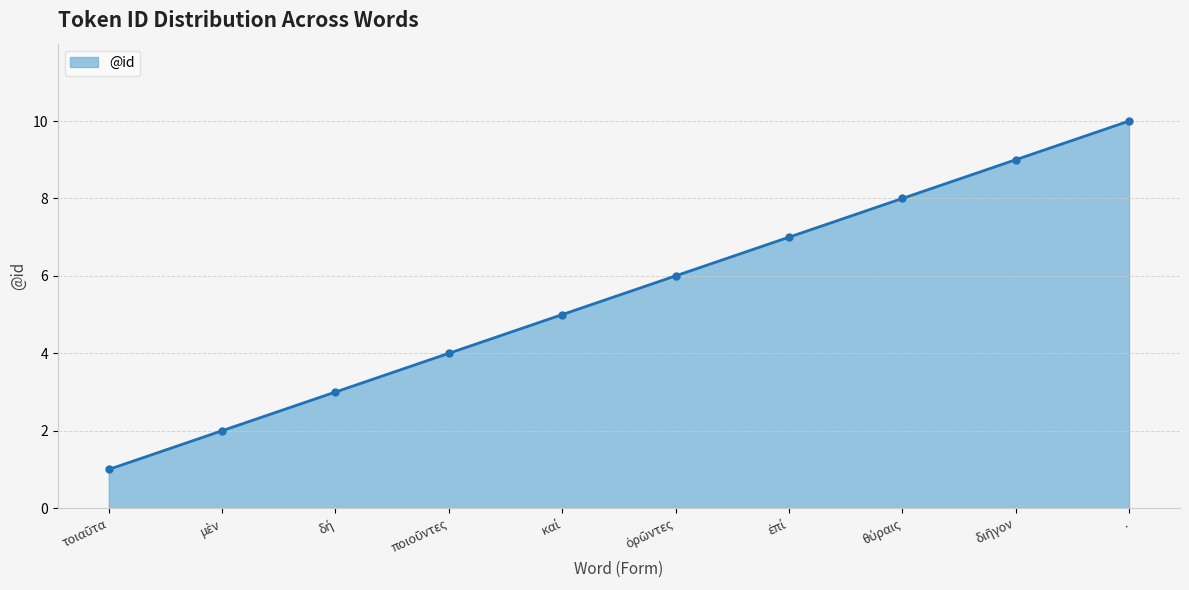

What is the maximum value shown in the chart?

10